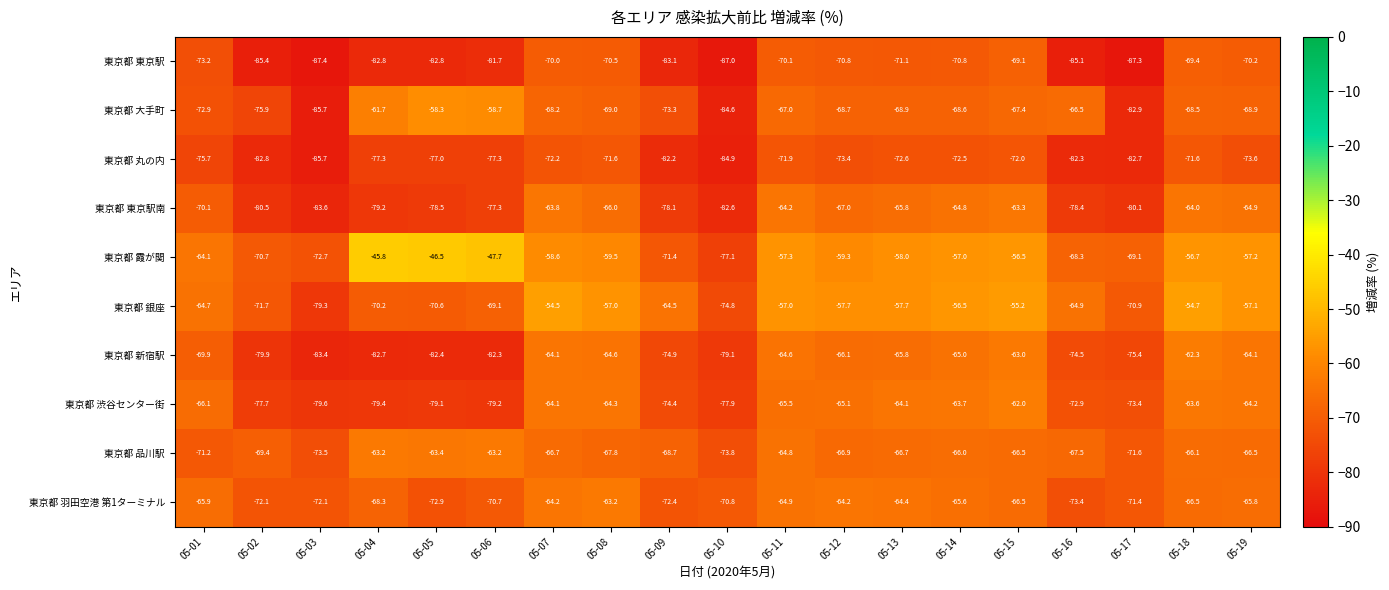

What is the difference between the maximum and minimum values in the 東京都 大手町 series?

27.4